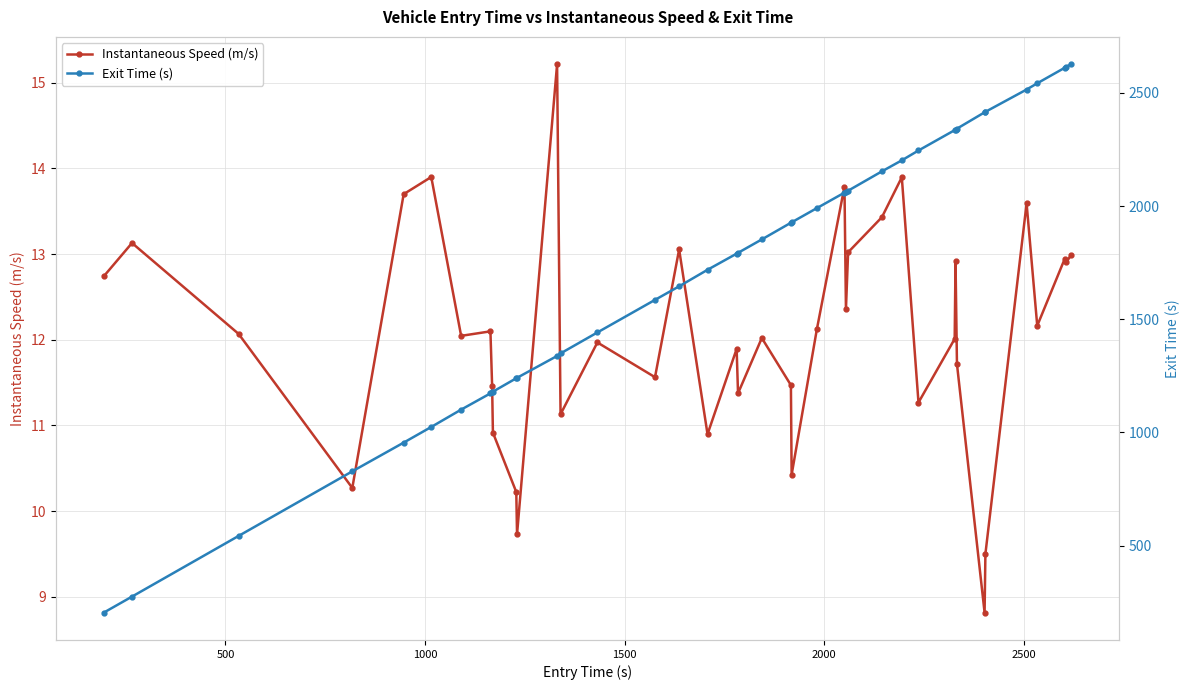

True or false: Instantaneous Speed (m/s) has more than 1 interior local peaks.

True